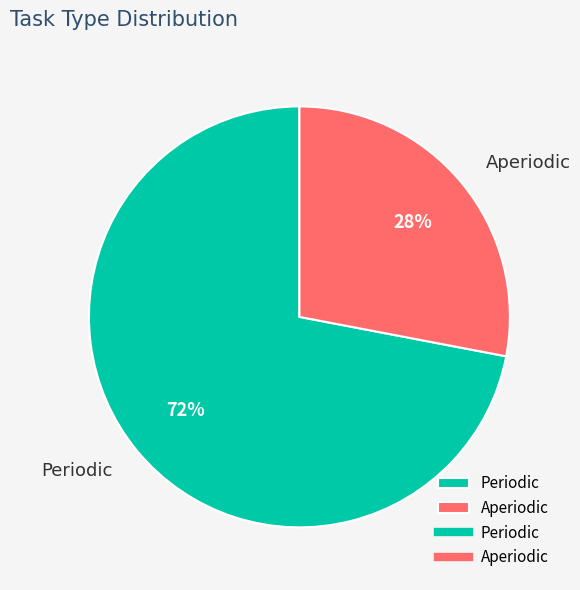

How many segments does this pie chart have?

2